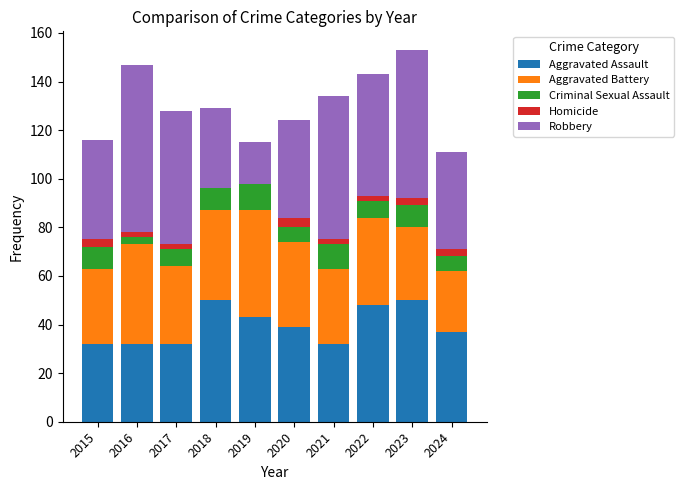

The value of Aggravated Assault at 2017 is 22. True or false?

False